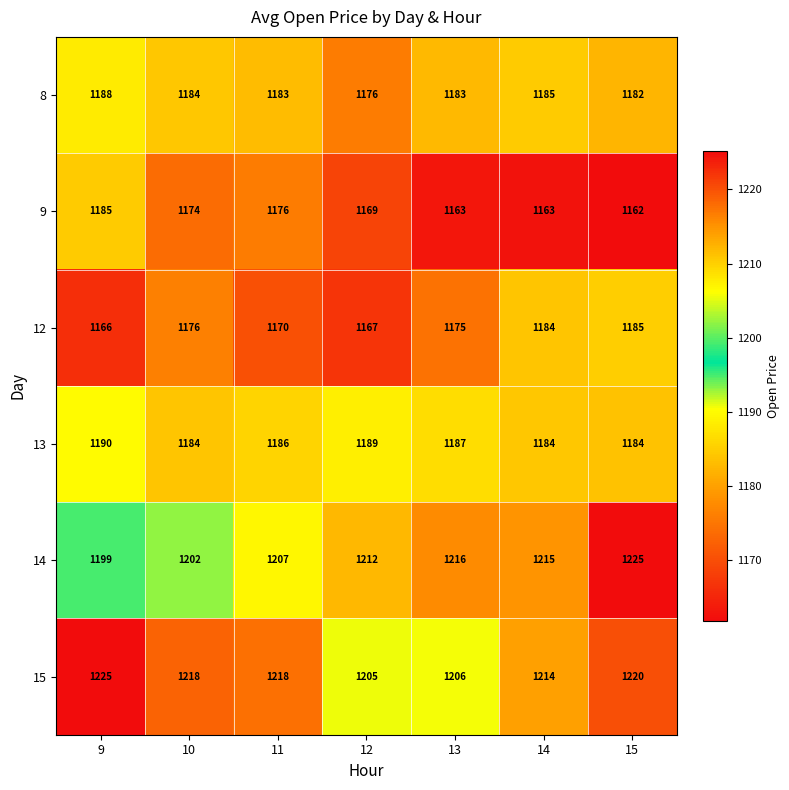

The 8 series shows 1183 at 13. True or false?

True